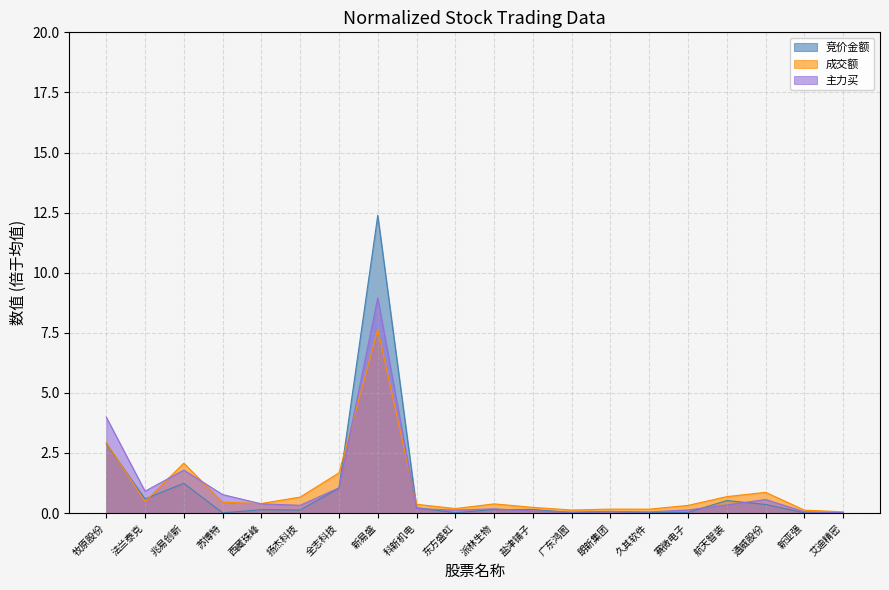

Reading left to right, extract all data points from this chart.

竞价金额: 牧原股份=2.9	法兰泰克=0.6	兆易创新=1.2	苏博特=0.0	西藏珠峰=0.1	扬杰科技=0.1	全志科技=1.0	新易盛=12.4	科新机电=0.2	东方盛虹=0.0	派林生物=0.1	盐津铺子=0.2	广东鸿图=0.0	朗新集团=0.1	久其软件=0.0	赛微电子=0.0	航天智装=0.5	通威股份=0.4	新亚强=0.0	艾迪精密=0.0
成交额: 牧原股份=2.9	法兰泰克=0.5	兆易创新=2.1	苏博特=0.5	西藏珠峰=0.4	扬杰科技=0.7	全志科技=1.7	新易盛=7.6	科新机电=0.4	东方盛虹=0.2	派林生物=0.4	盐津铺子=0.2	广东鸿图=0.1	朗新集团=0.2	久其软件=0.2	赛微电子=0.3	航天智装=0.7	通威股份=0.9	新亚强=0.1	艾迪精密=0.1
主力买: 牧原股份=4.0	法兰泰克=0.9	兆易创新=1.8	苏博特=0.8	西藏珠峰=0.4	扬杰科技=0.3	全志科技=1.1	新易盛=9.0	科新机电=0.2	东方盛虹=0.1	派林生物=0.2	盐津铺子=0.1	广东鸿图=0.0	朗新集团=0.1	久其软件=0.0	赛微电子=0.1	航天智装=0.3	通威股份=0.6	新亚强=0.1	艾迪精密=0.0